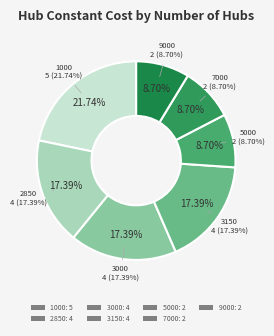

Does 5000 account for over 50% of the chart?

No